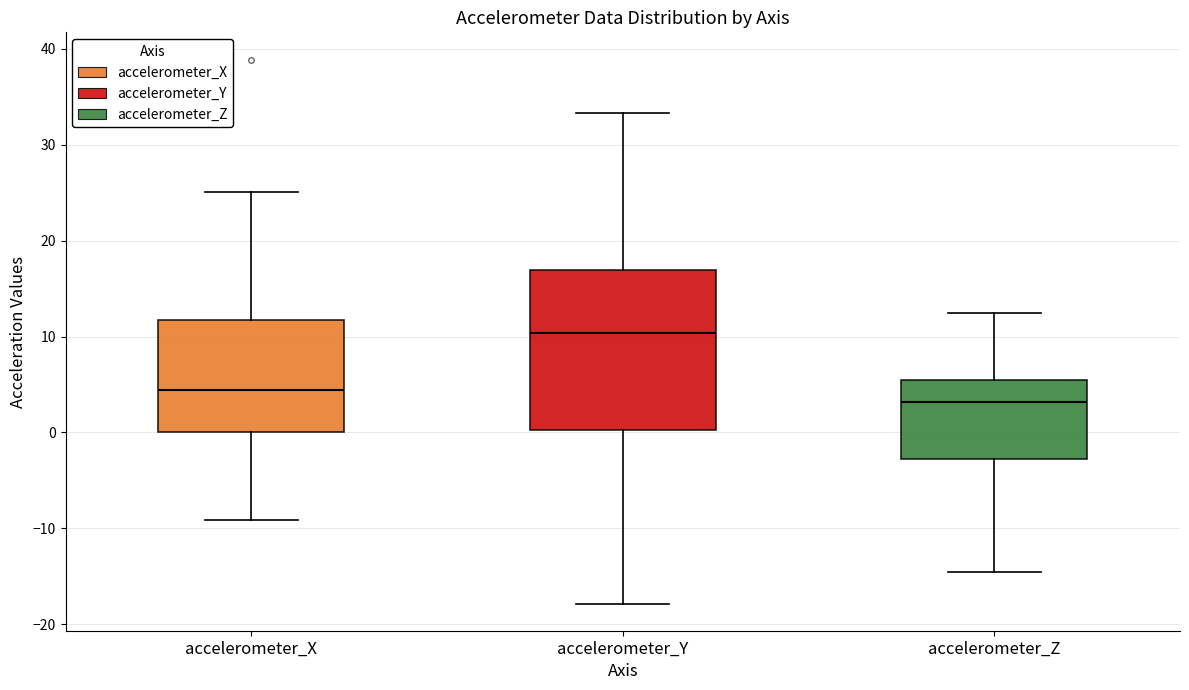

Where does the median line of the box for accelerometer_Z sit on the y-axis? The values are not printed on the chart, so give them approximately, as read against the axis.

3